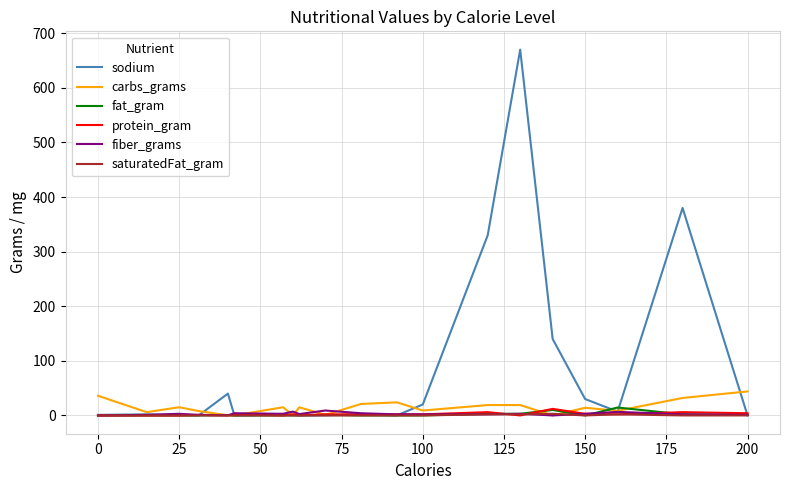

Which series has the largest total across all categories?

sodium